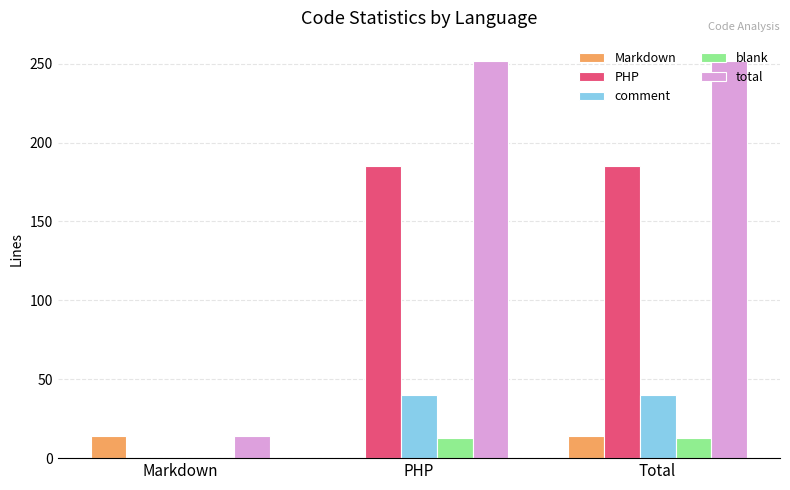

What is the highest value of the total series?

252